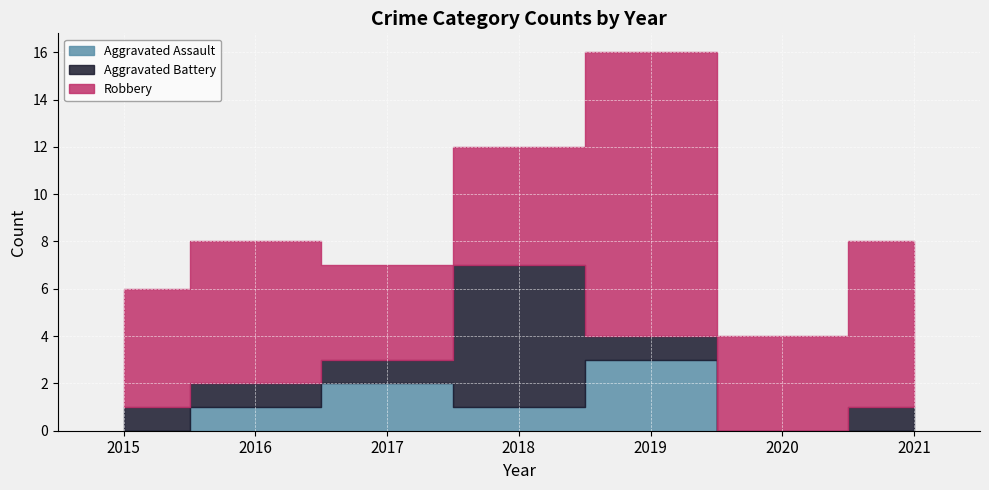

Which series ends up on top after the final intersection of Robbery and Aggravated Battery?

Robbery